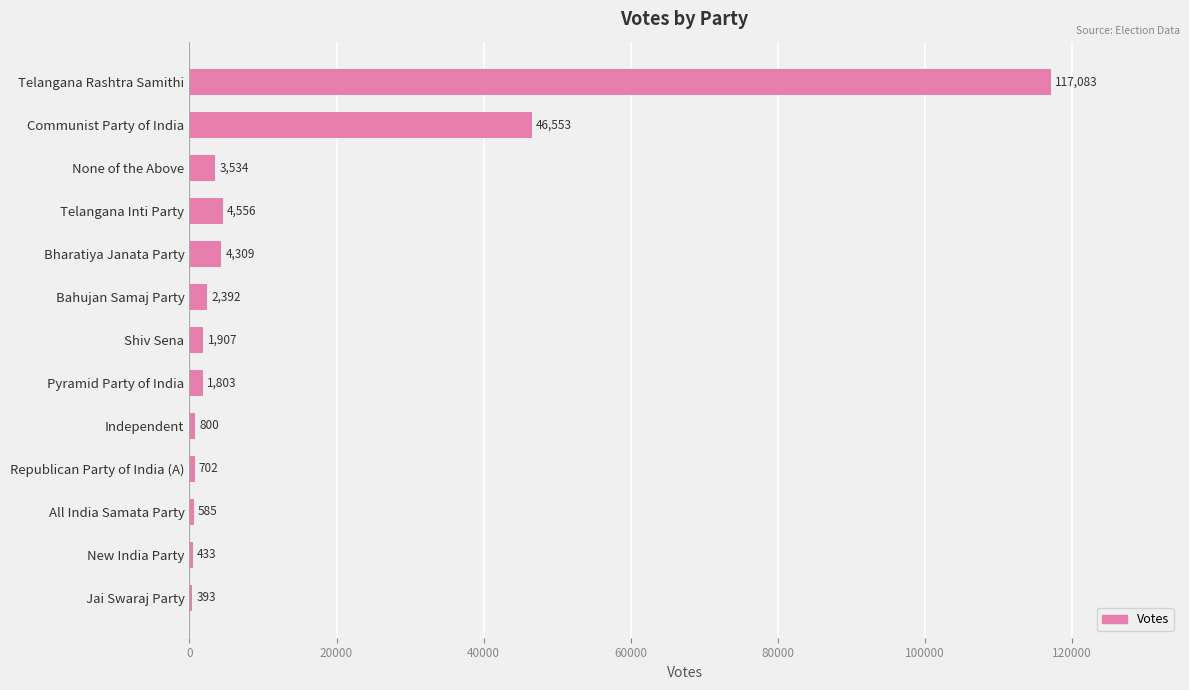

Where is the data nearest to the value 58738?

Communist Party of India